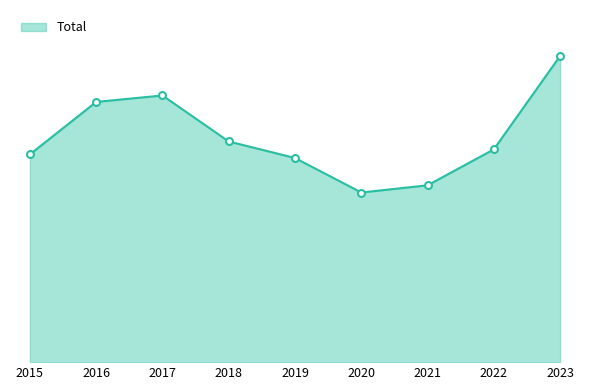

What is the ratio of the value at 2019 to the value at 2016?

0.8